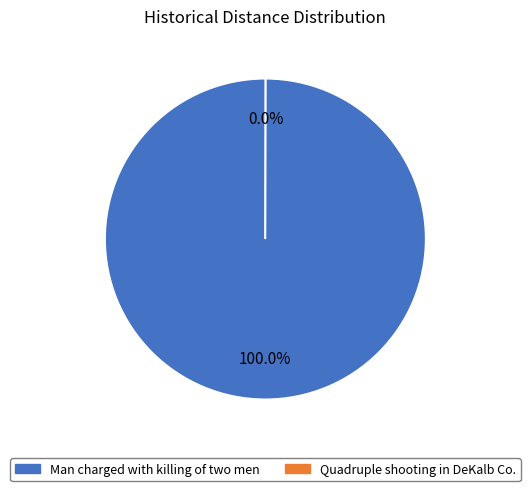

Which slice is the largest?

Man charged with killing of two men